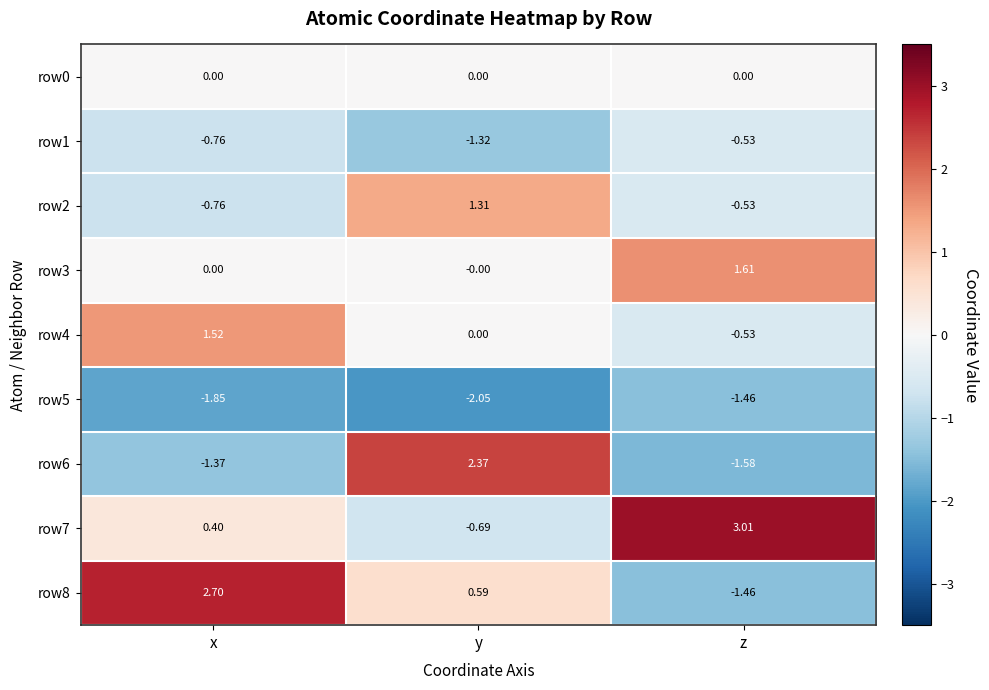

Is the value of row7 at y greater than the value of row6 at x?

Yes